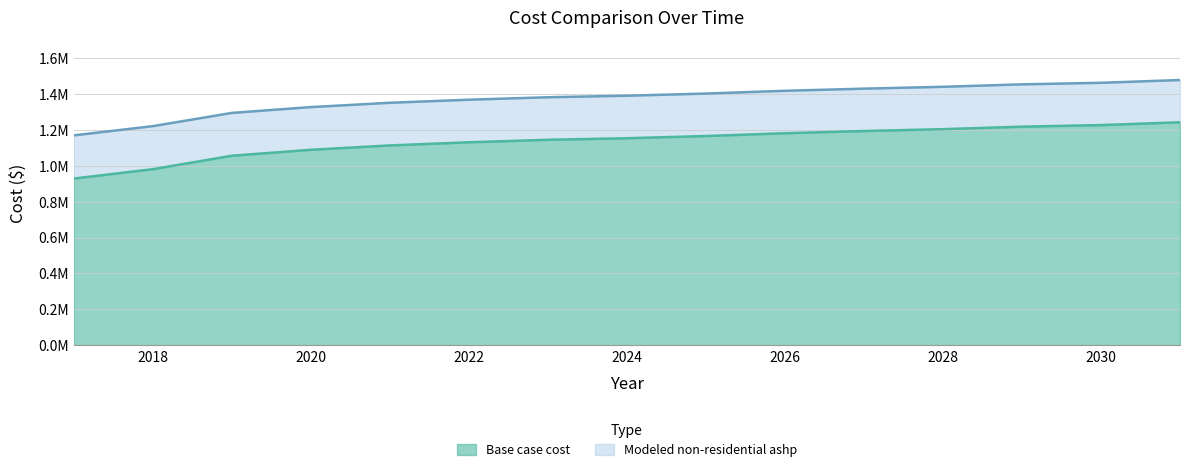

What is the maximum value for Modeled non-residential ashp?

1476624.2